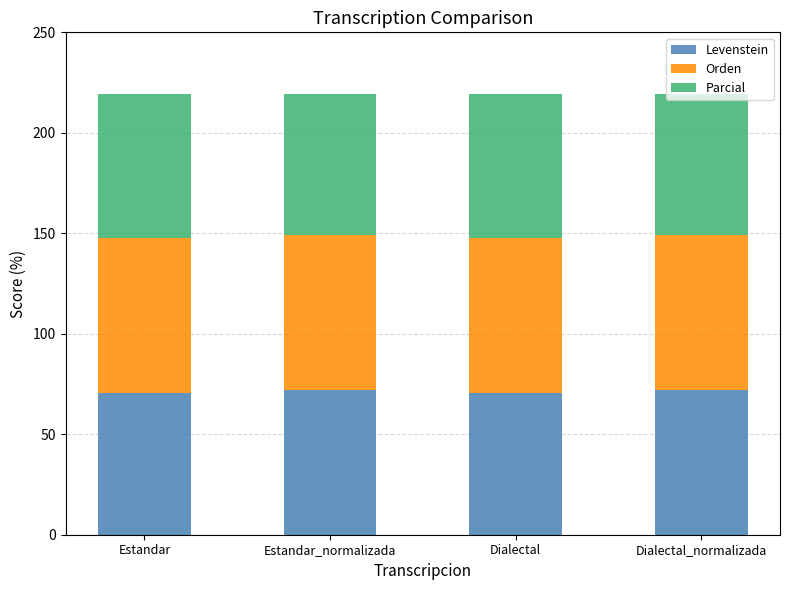

What is the sum of all Levenstein values?

284.7